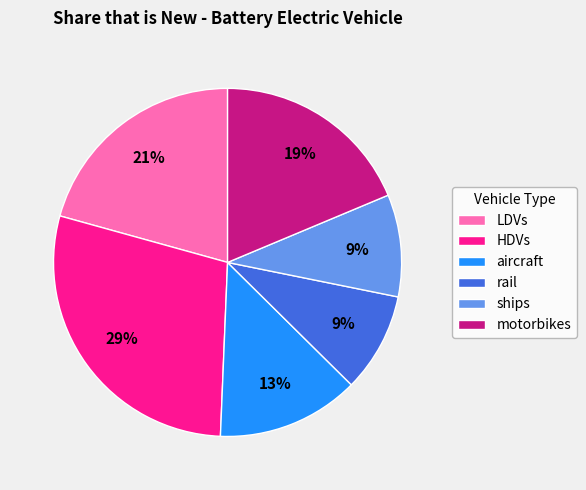

Is there a majority slice in this chart?

No